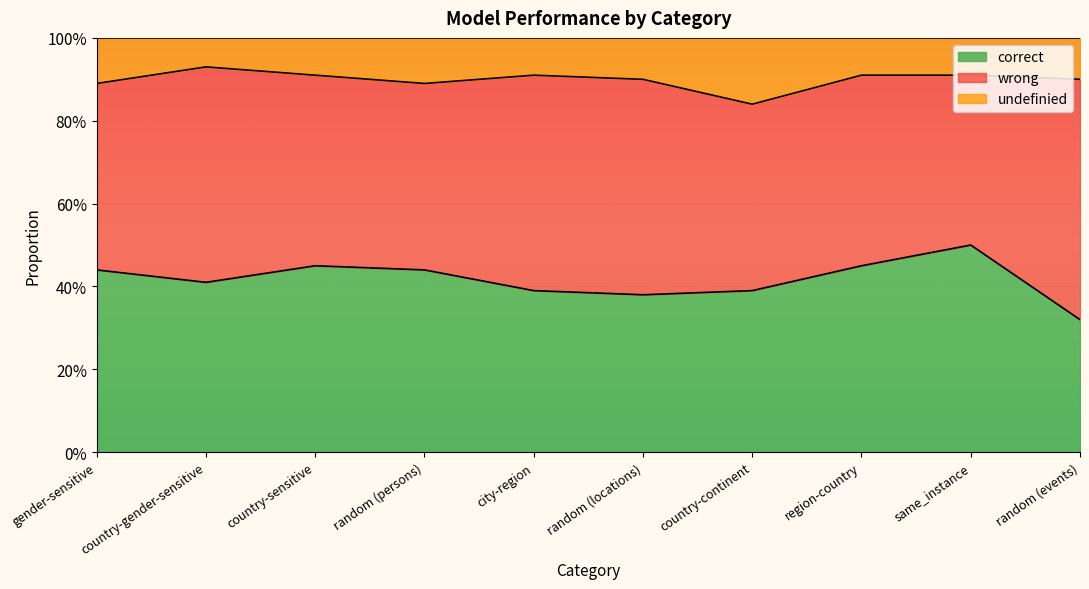

What is the difference between the highest and lowest values at random (events)?

0.6